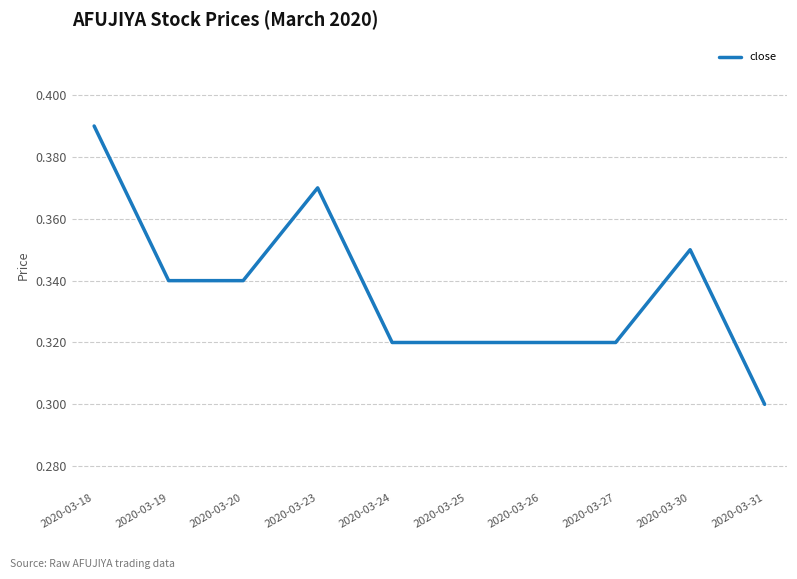

Count the number of data series in this chart.

1